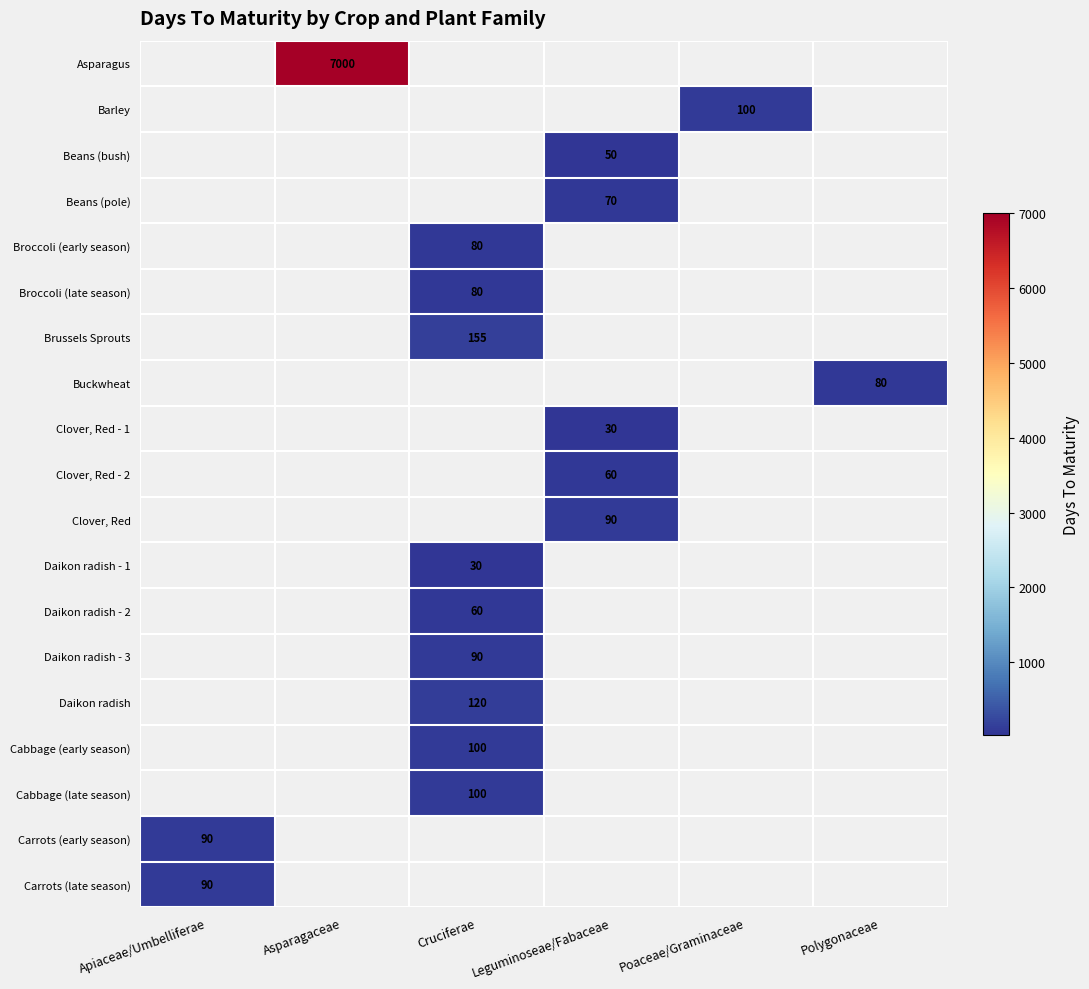

The Daikon radish - 2 series shows 107 at Cruciferae. True or false?

False